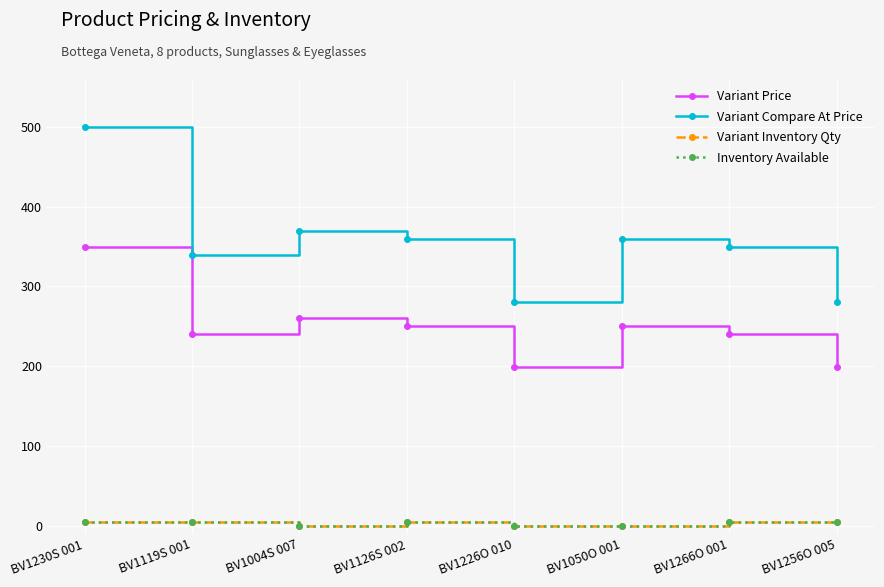

Where is Variant Price nearest to the value 274?

BV1004S 007